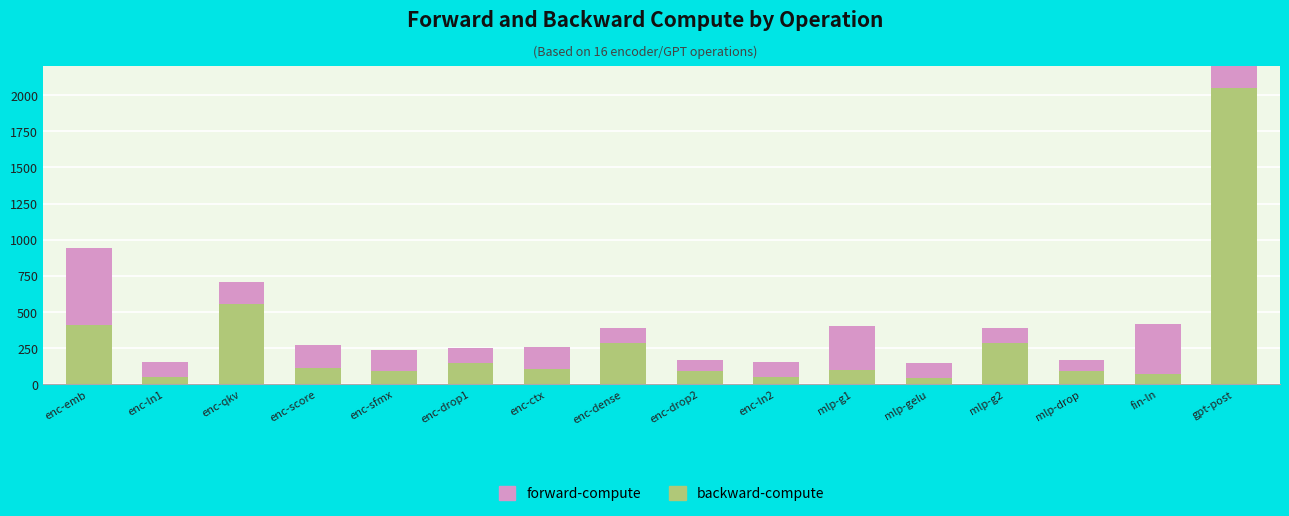

Read the backward-compute value at mlp-gelu.

102.1